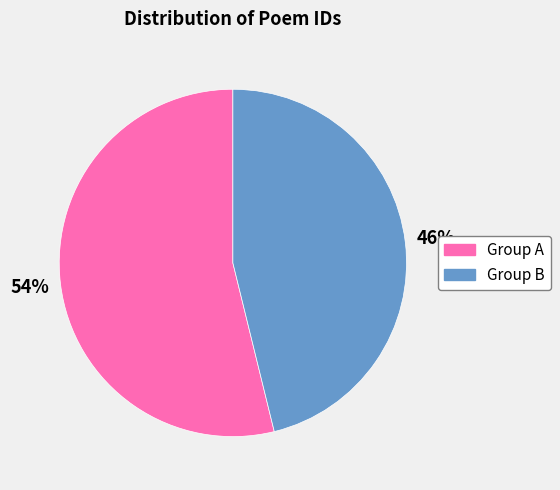

Count the number of slices in the pie.

2